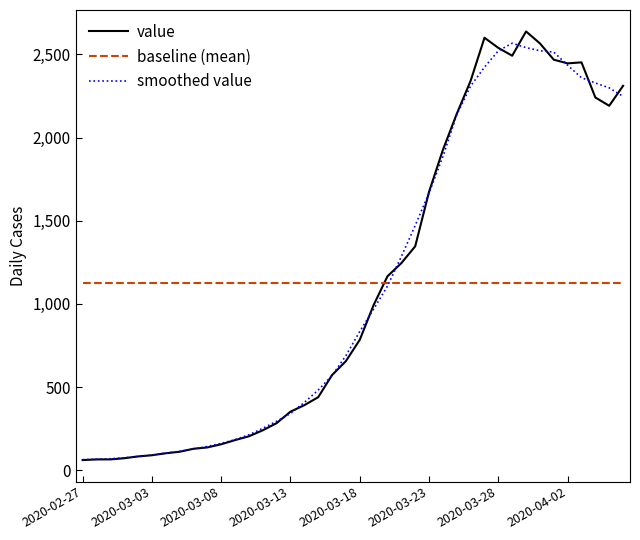

Which series ends up on top after the final intersection of baseline (mean) and smoothed value?

smoothed value